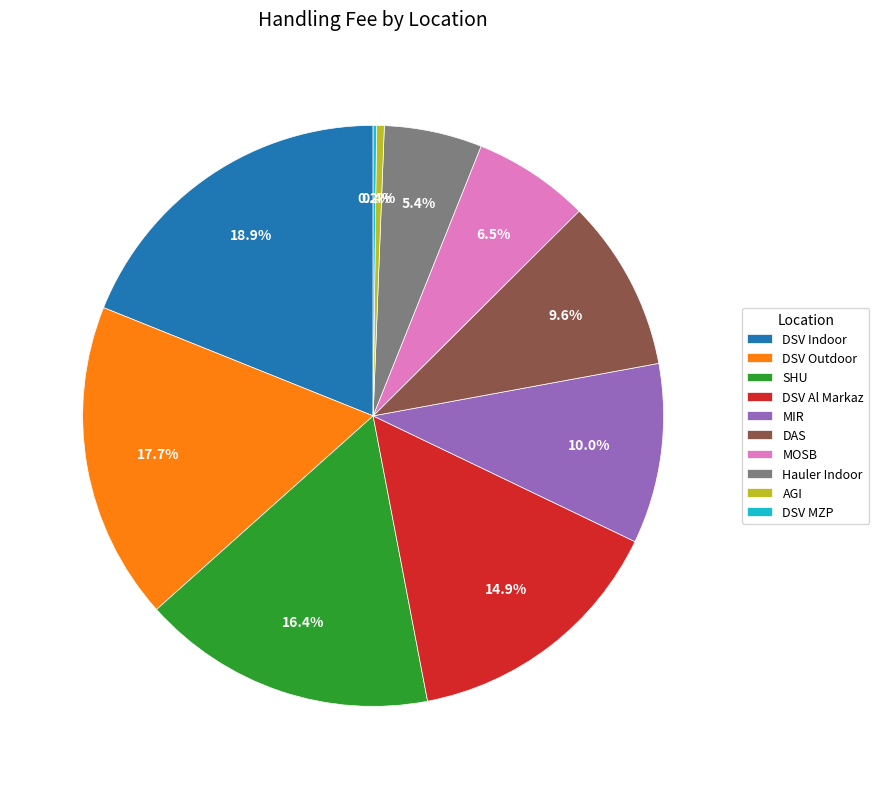

What percentage is the Hauler Indoor slice, to the nearest percent?

5%